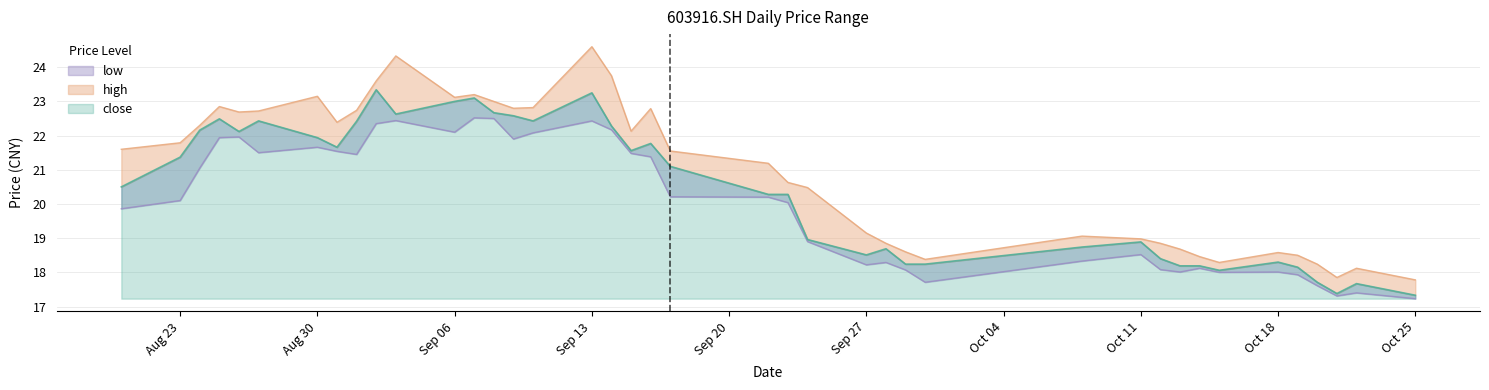

What is the value of the high point at the 30th from the left?

19.0